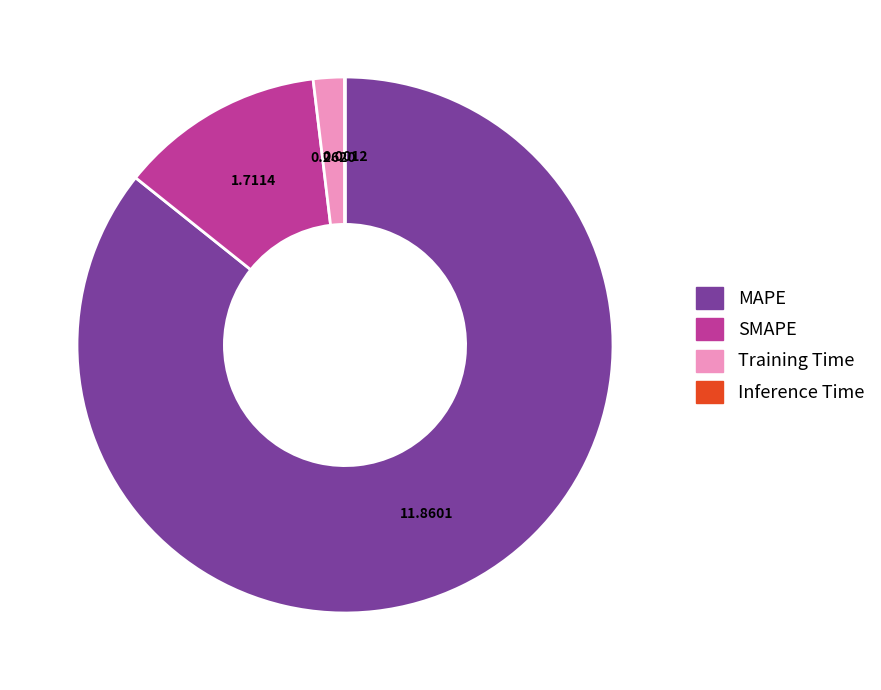

Between SMAPE and MAPE, which is larger?

MAPE